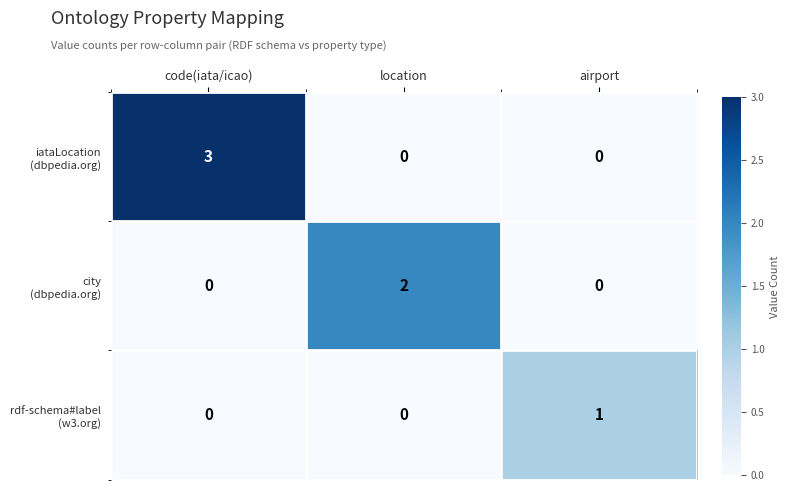

Which category has the highest value across all series?

code(iata/icao)